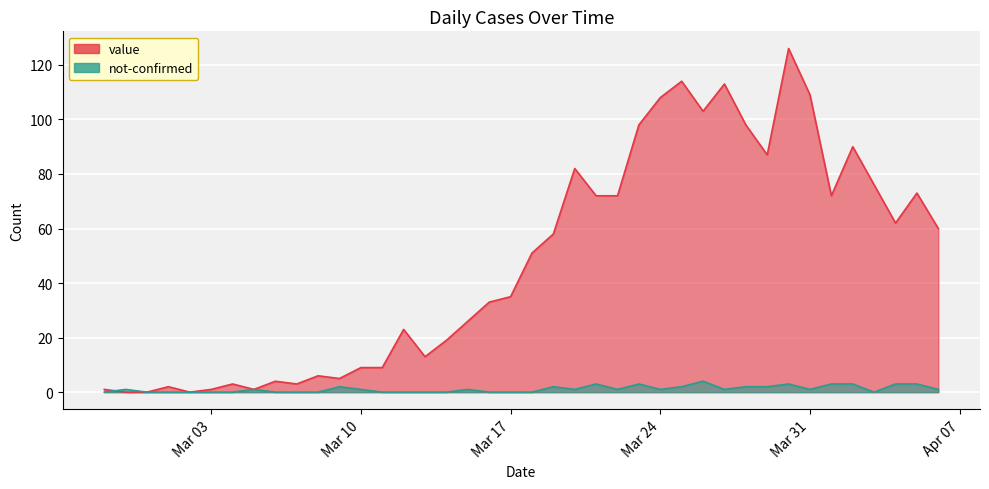

At how many categories does at least one series exceed 23?

23